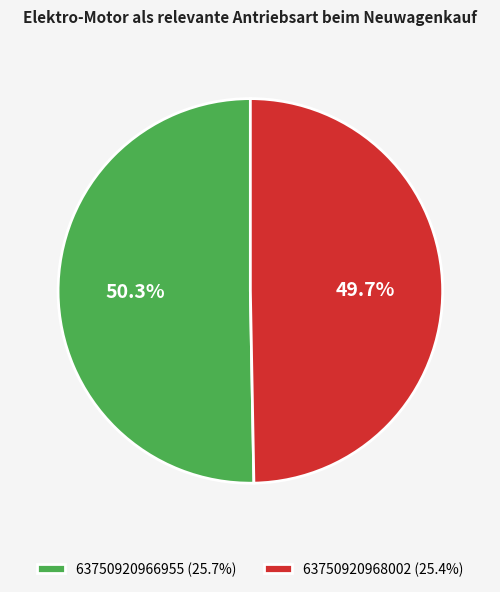

Approximately how many times larger is the value at 63750920968002 compared to 63750920966955?

1.0